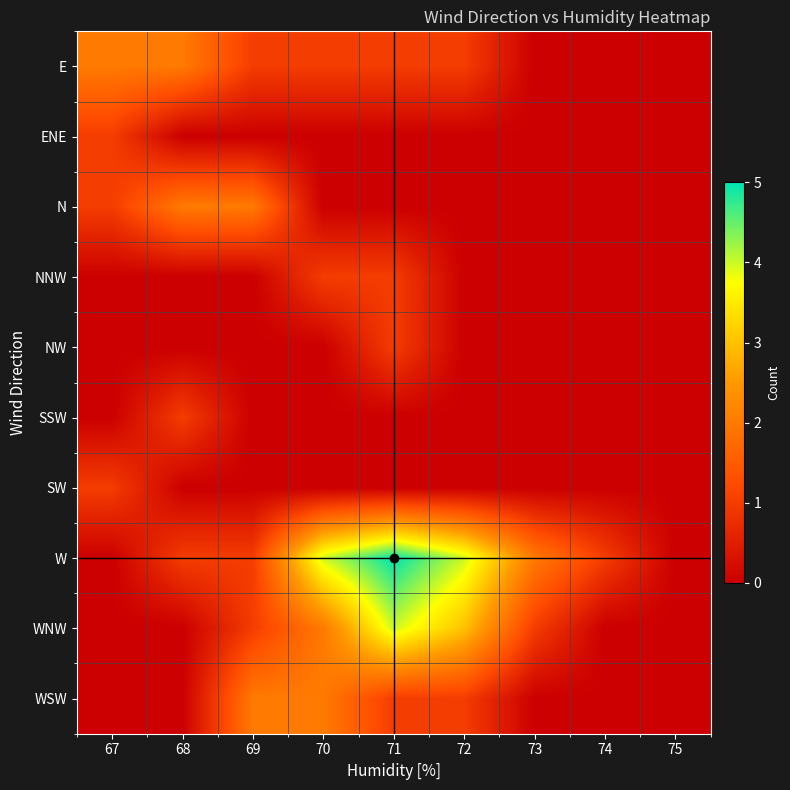

Which label corresponds to the smallest value in the chart?

73